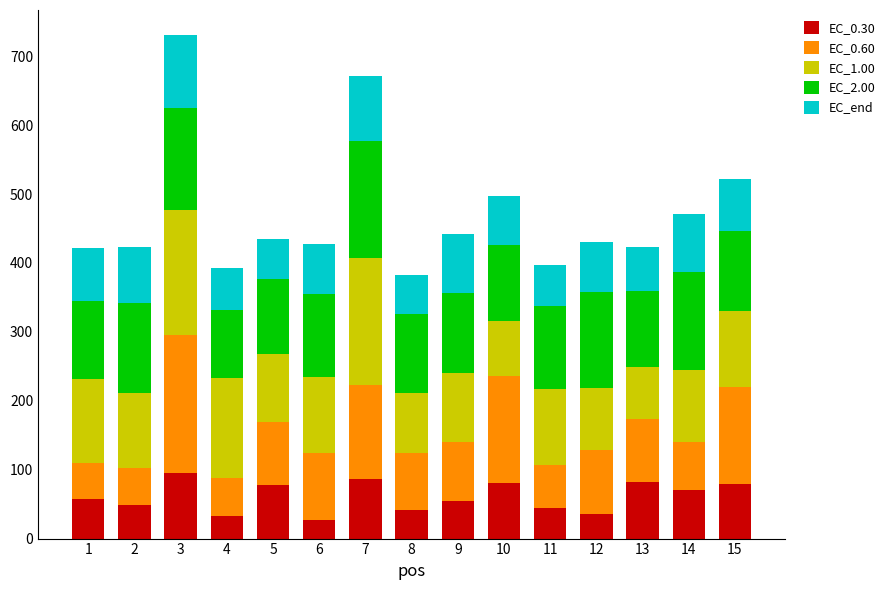

Are the bars grouped side by side (vs. stacked)?

No